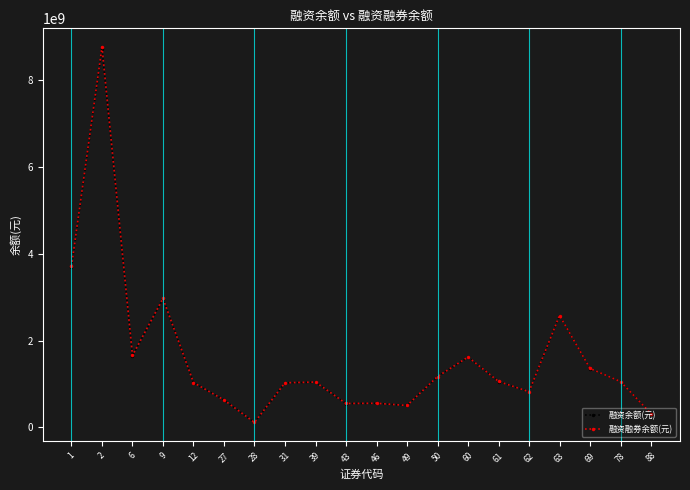

At which category does the chart reach its minimum across all series?

28